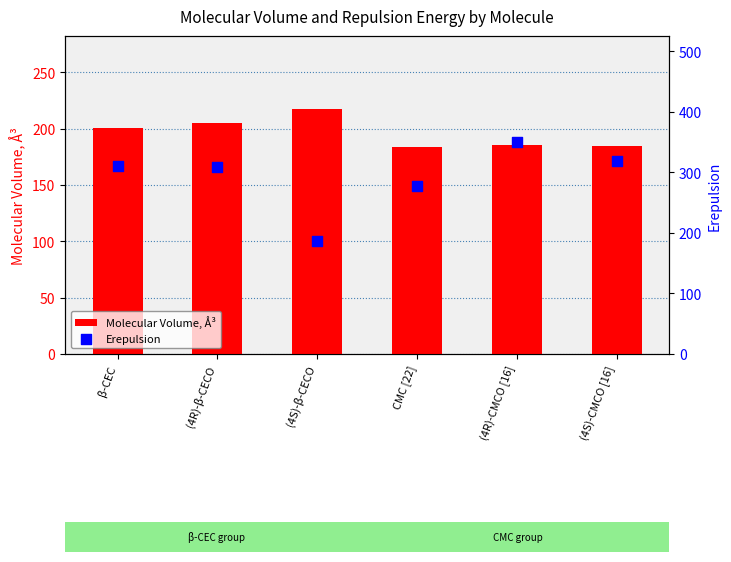

Which series reaches the maximum Y coordinate?

Erepulsion